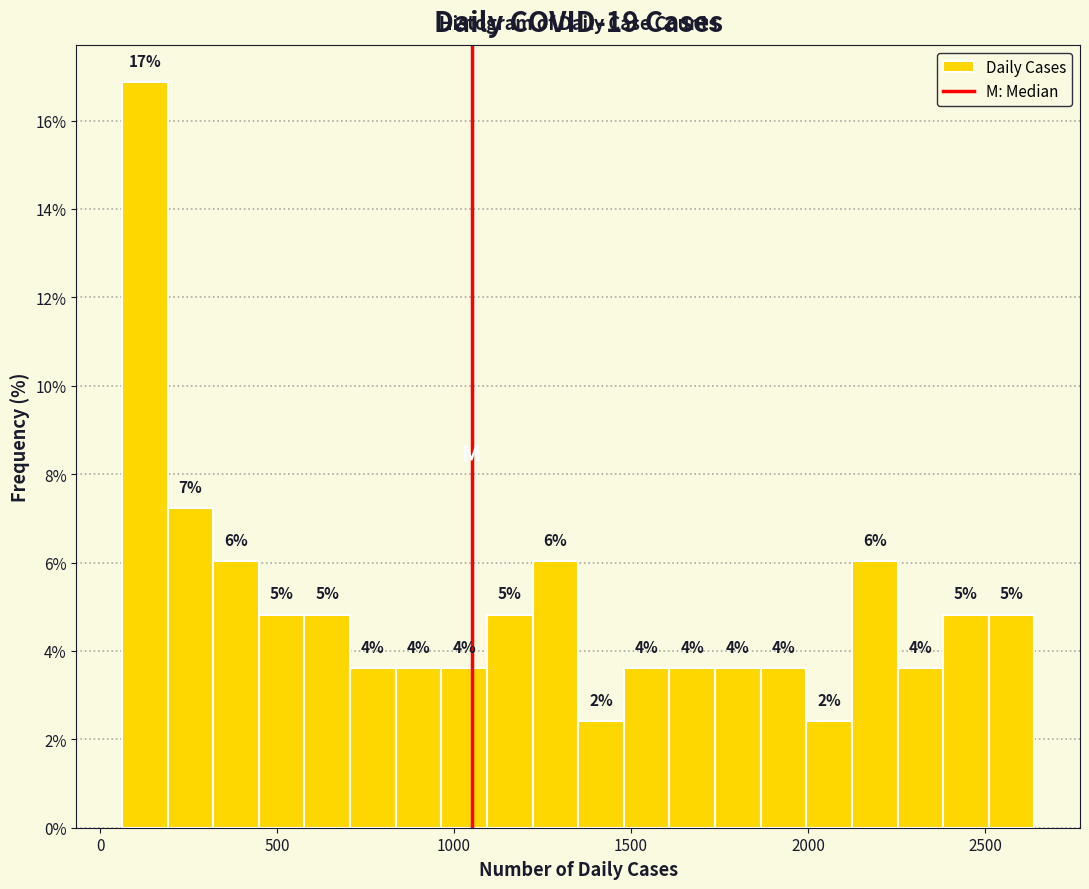

Around what value on the x-axis is the tallest bar? Give the approximate position of its centre, as read against the axis.

150